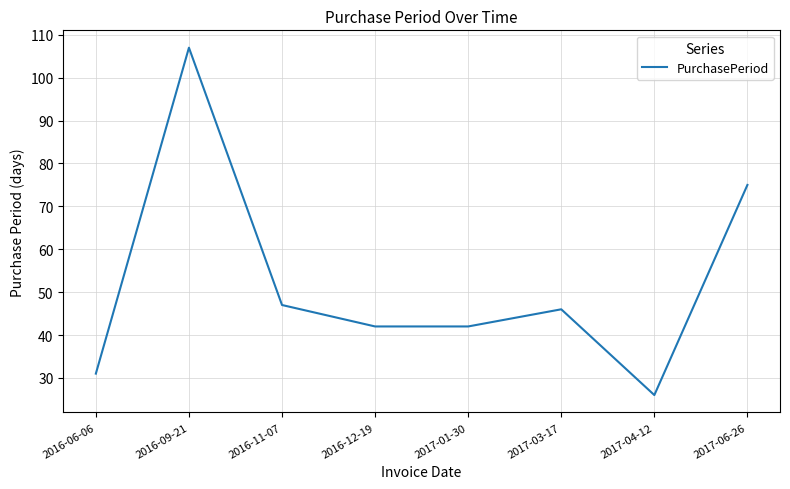

What is the maximum value shown in the chart?

107